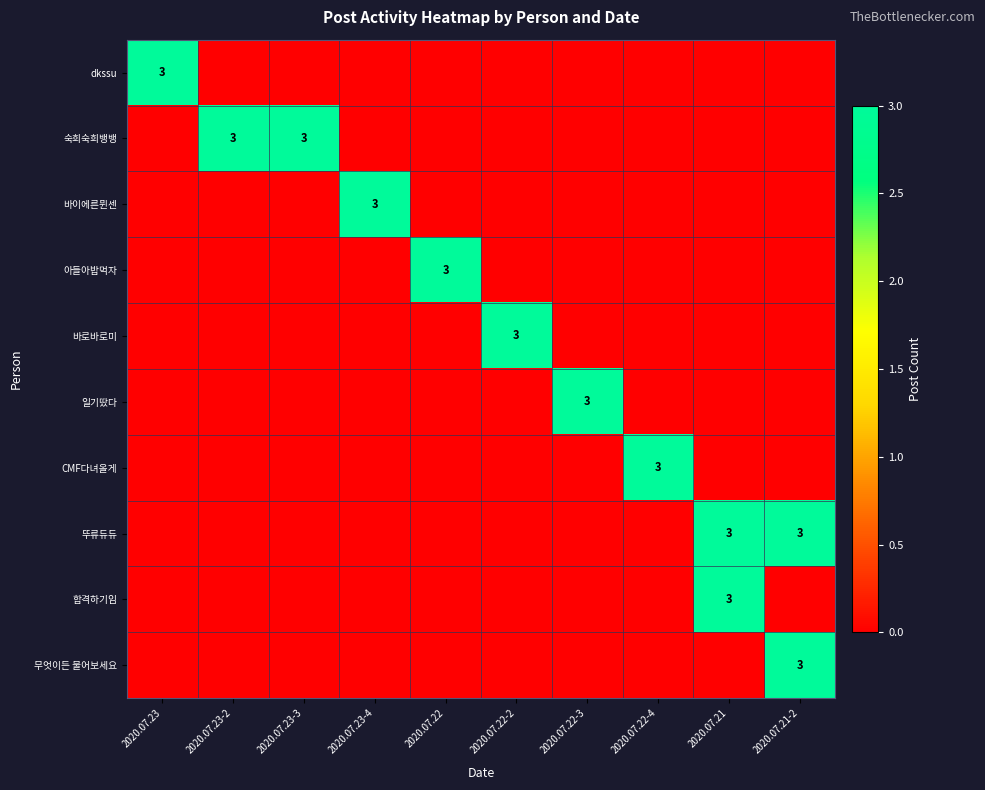

Is it true that 뚜류듀듀 equals 3 at 2020.07.21?

True